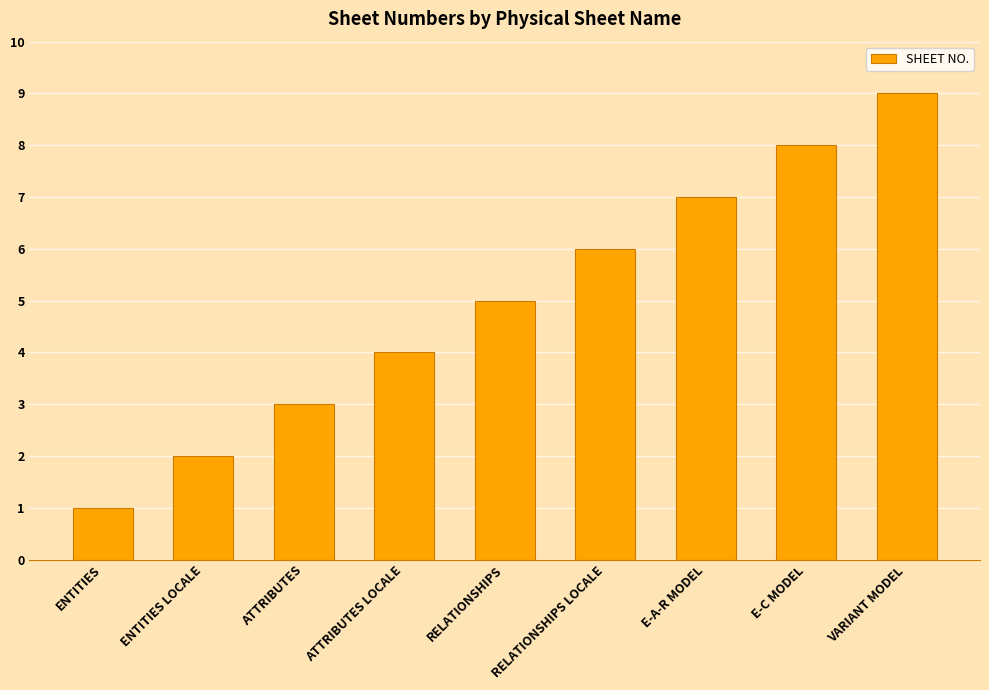

Does the chart contain stacked bars?

No